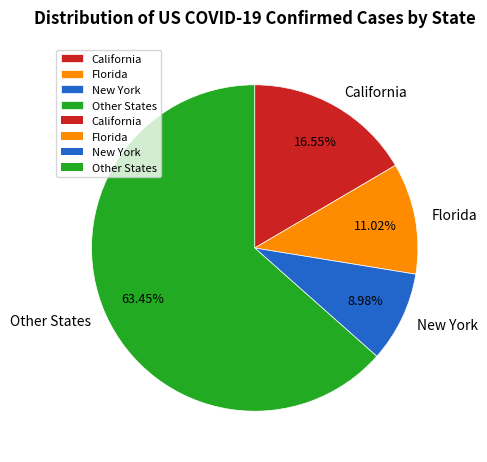

Rank the categories by value from lowest to highest.

New York, Florida, California, Other States